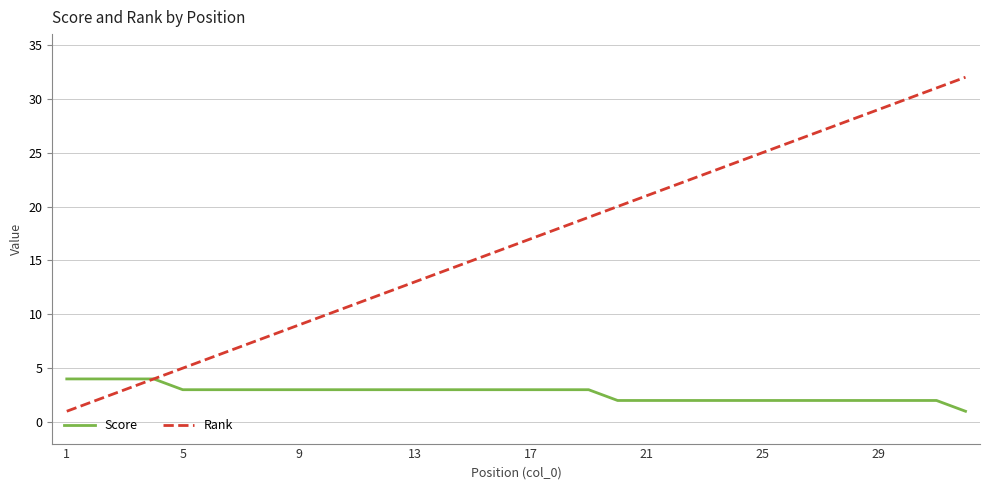

Which series has the largest range (max minus min)?

Rank